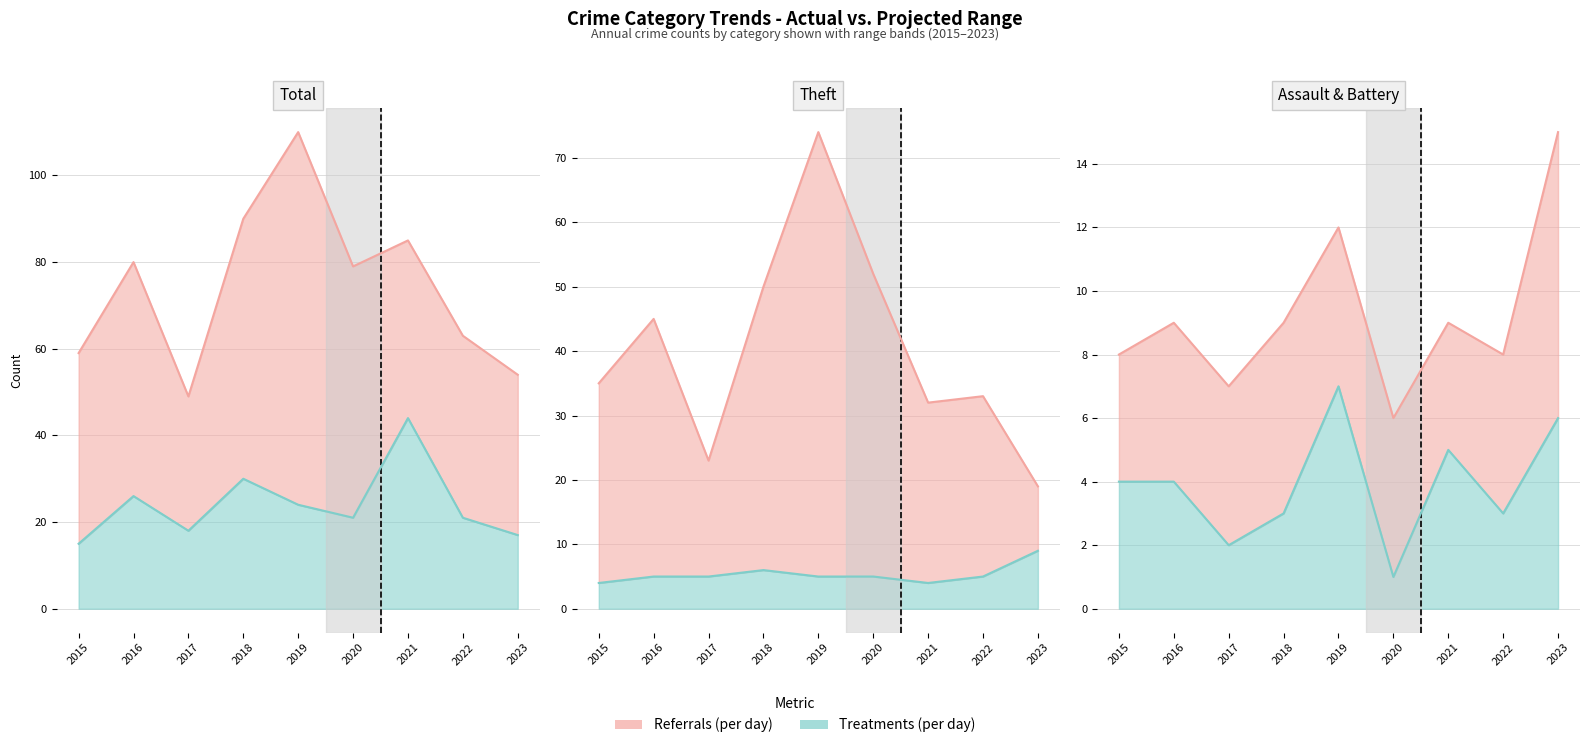

At which category does Total reach its first local peak?

2016